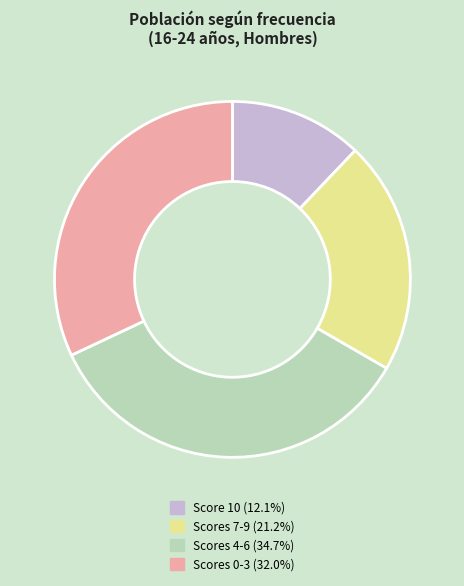

Does Scores 4-6 (34.7%) account for over 50% of the chart?

No